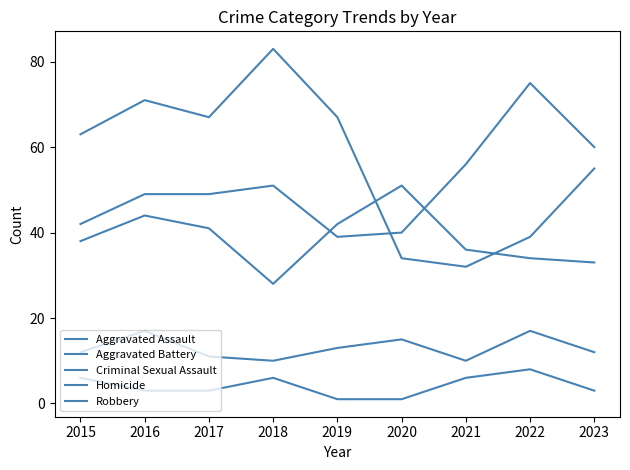

Where is the first local minimum for Aggravated Battery?

2018